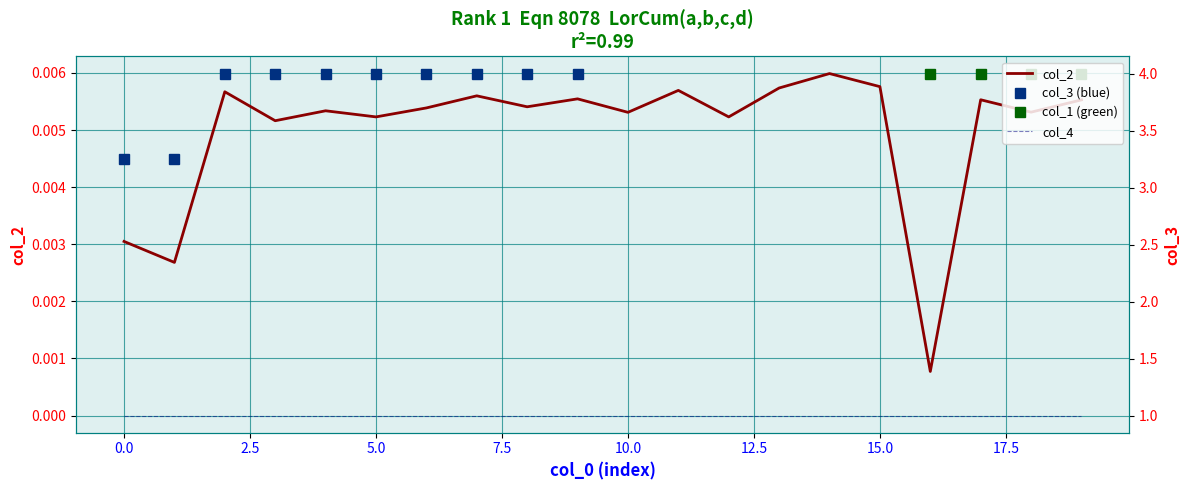

Rank the categories by col_2 value from lowest to highest.

16, 1, 0, 3, 5, 12, 10, 18, 4, 6, 8, 19, 17, 9, 7, 2, 11, 13, 15, 14